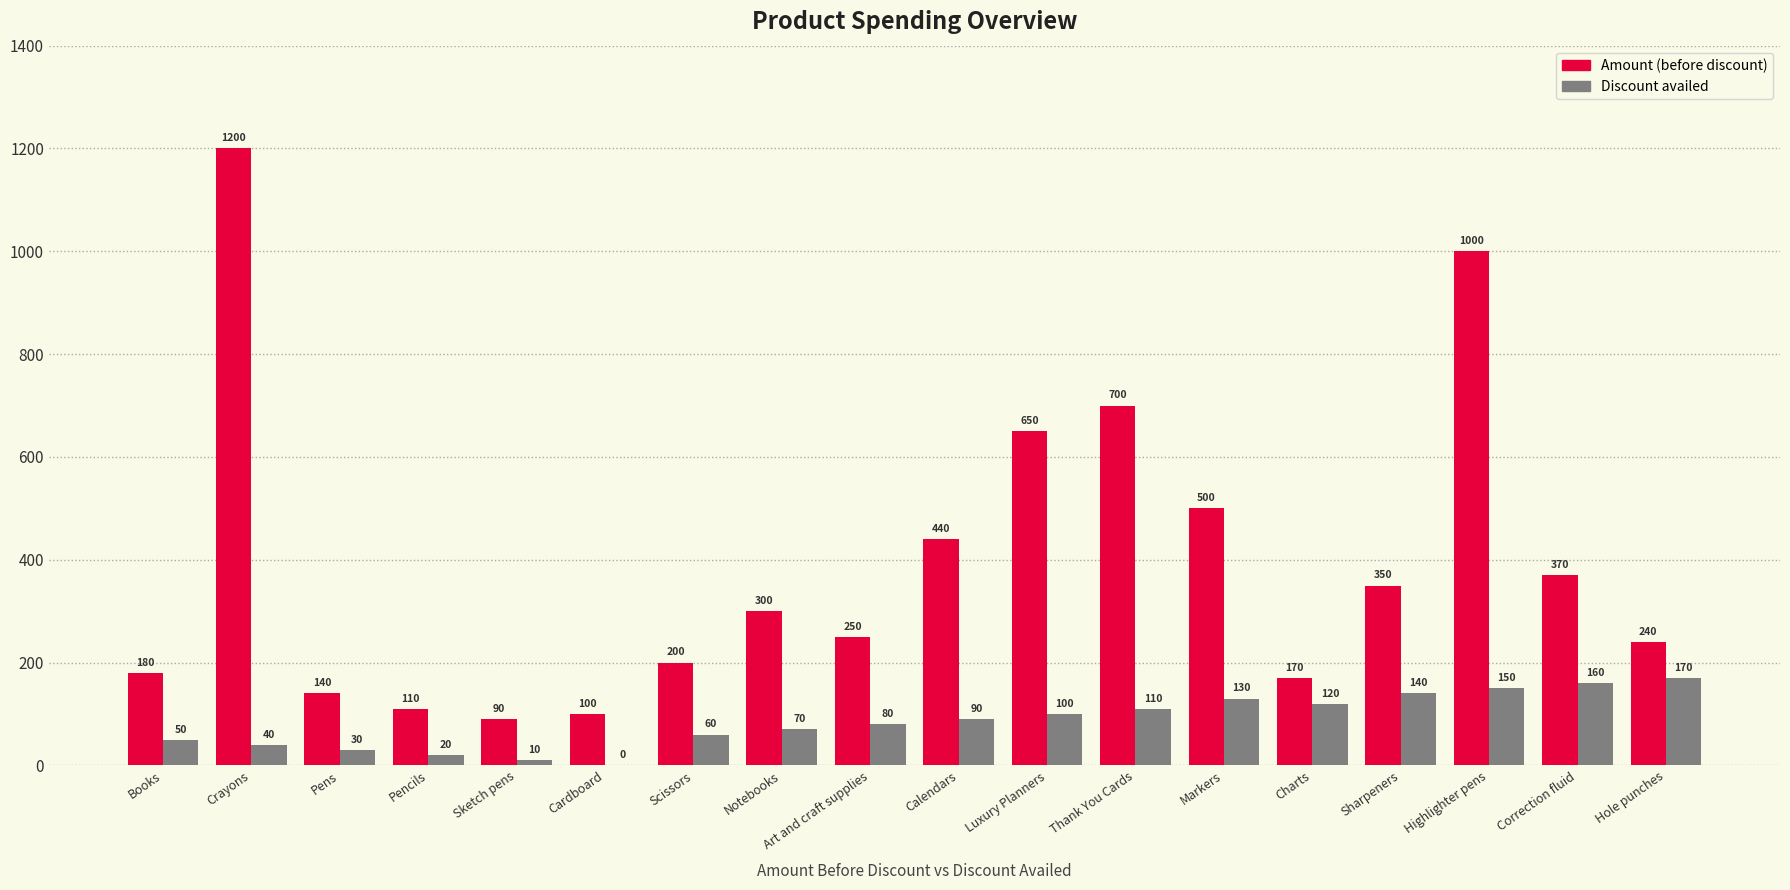

What is the total value across all series at Luxury Planners?

750